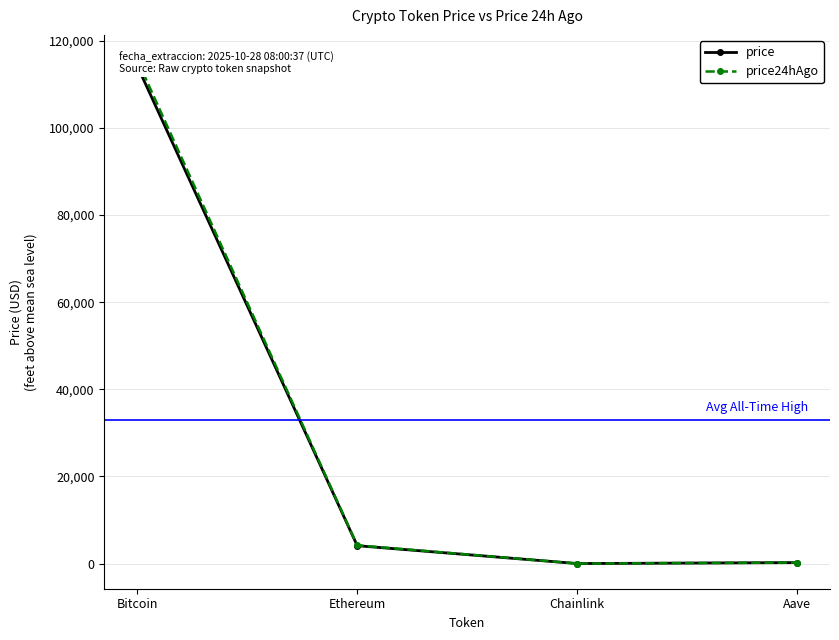

The value of price at Aave is 236.6. True or false?

True